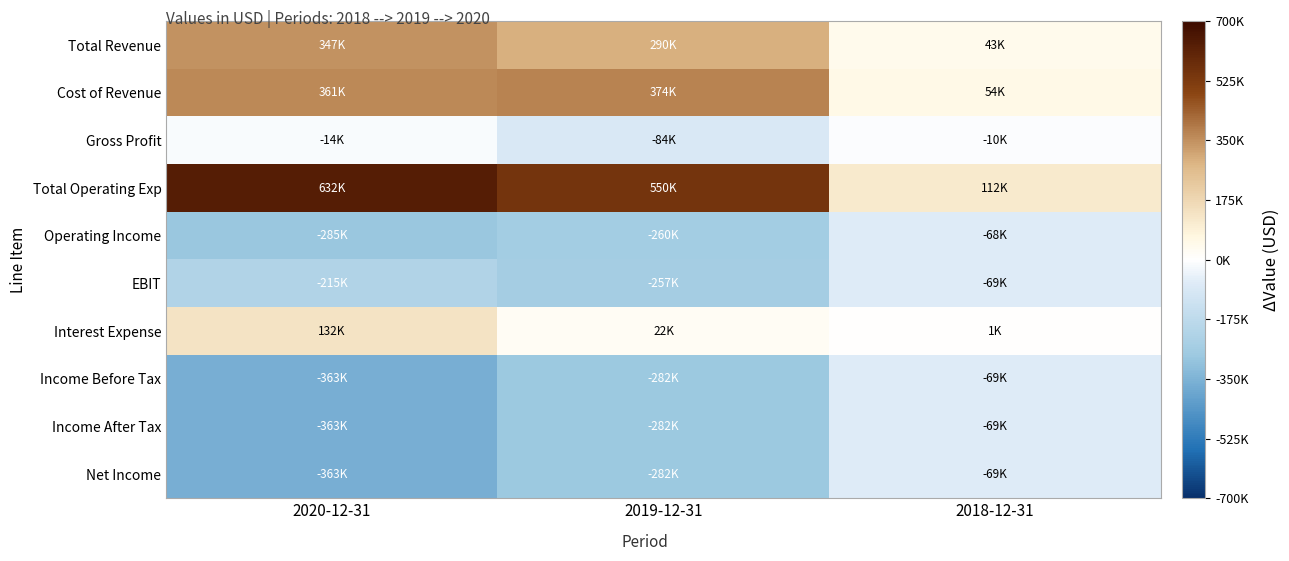

Between 2020-12-31 and 2019-12-31, which series saw the biggest shift?

Interest Expense